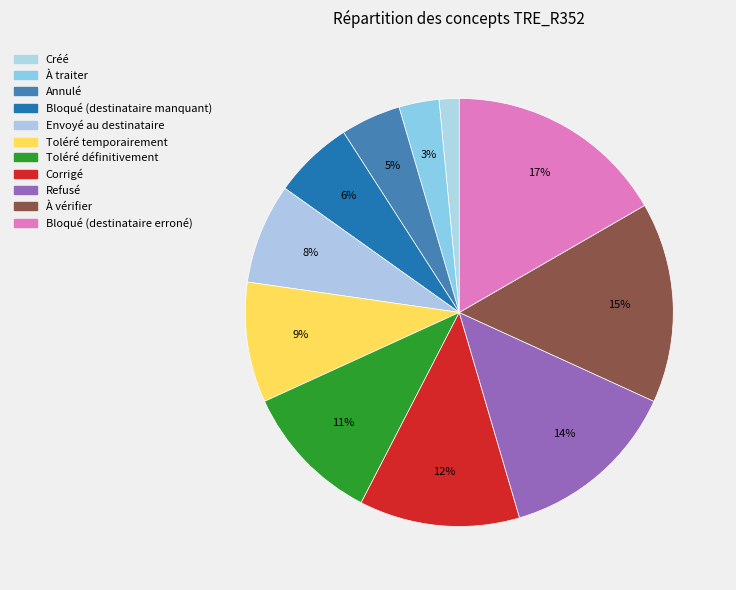

To the nearest percent, what is the difference between the Toléré temporairement and Refusé slice percentages?

5%